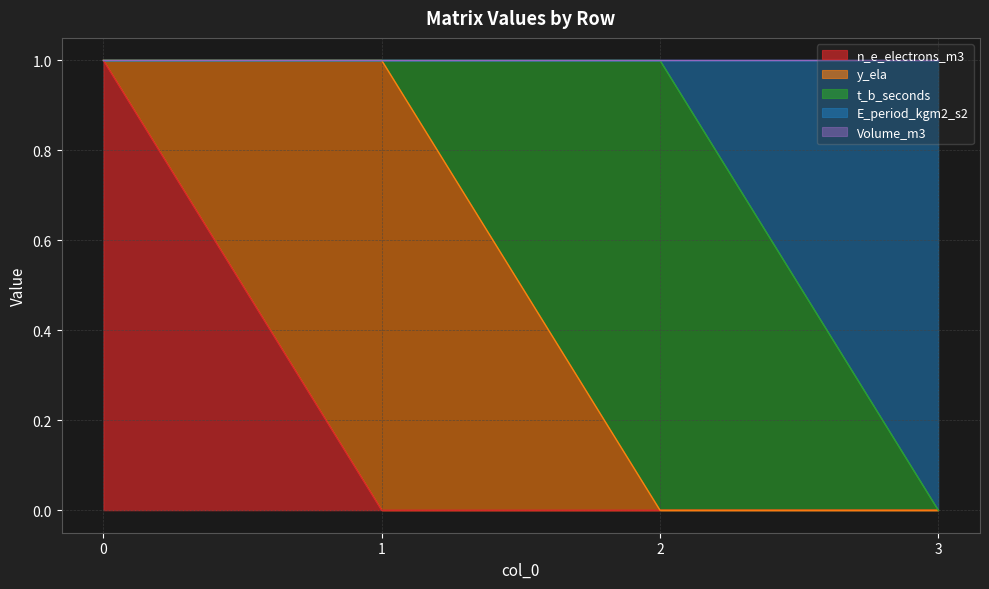

Rank the categories by t_b_seconds value from lowest to highest.

0, 1, 3, 2